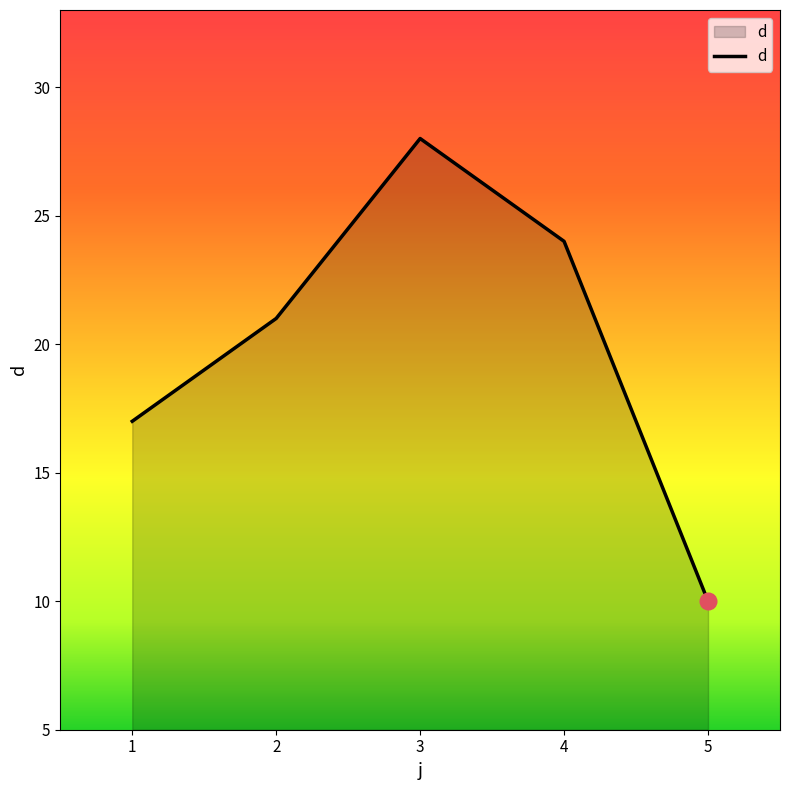

Reading left to right, what are all the values shown in this chart?

17	21	28	24	10